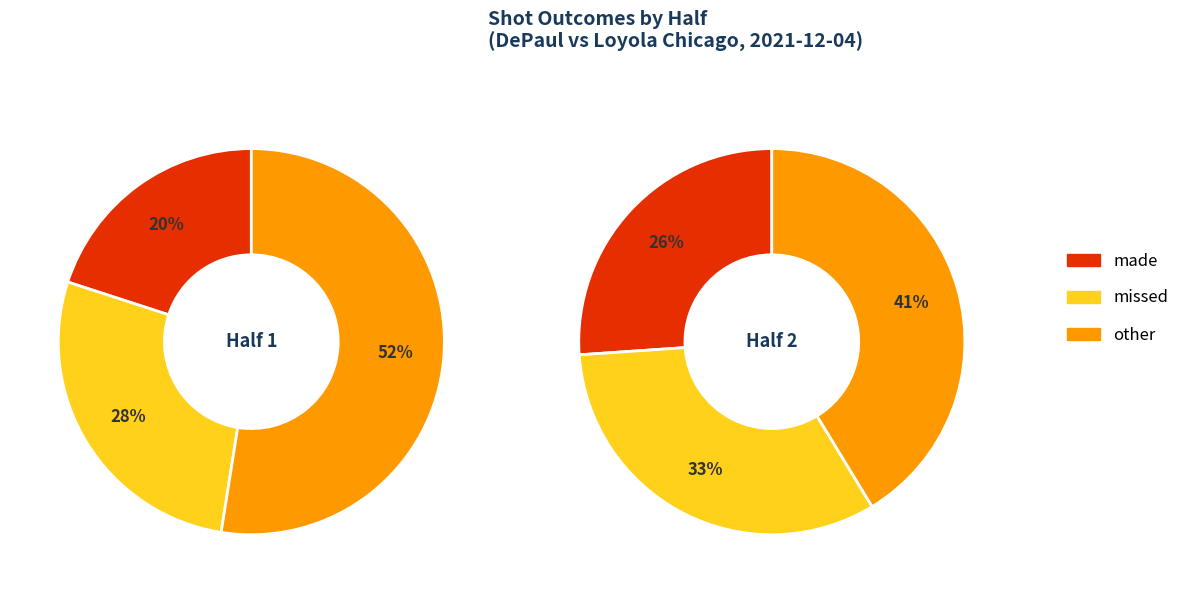

Which has a higher value, 1 or 2?

2